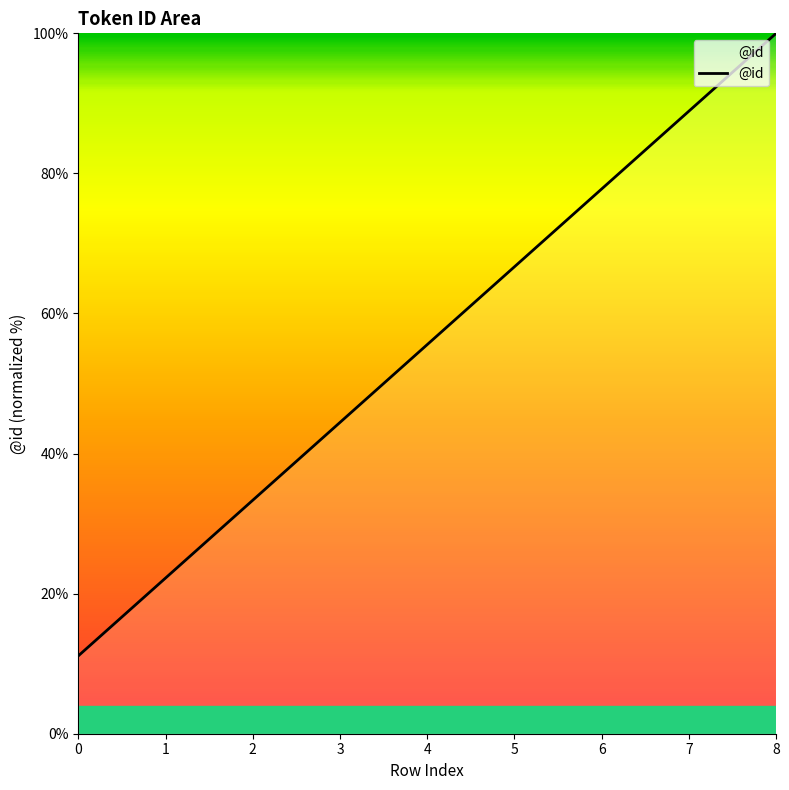

True or false: the data shows 65.9 at 3.

False